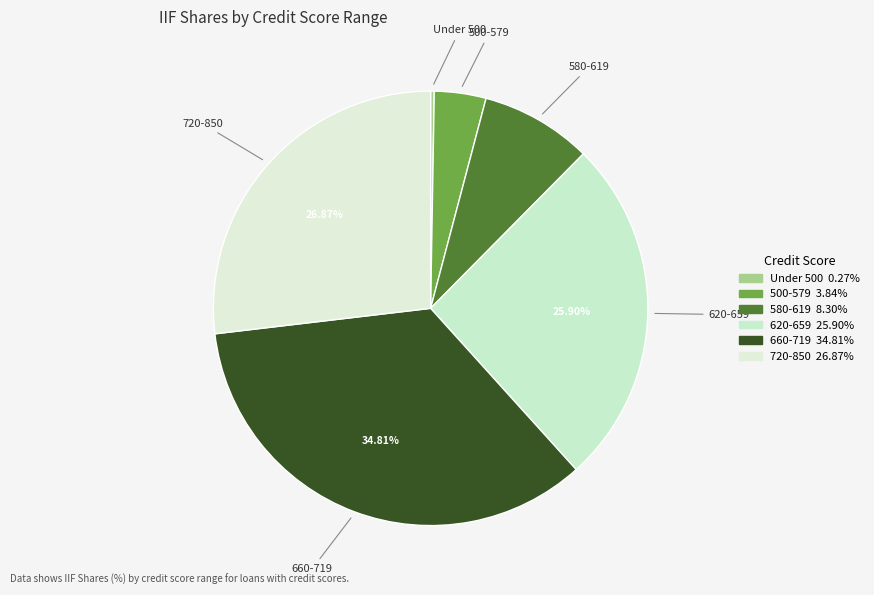

To the nearest percent, what is the average slice percentage?

17%